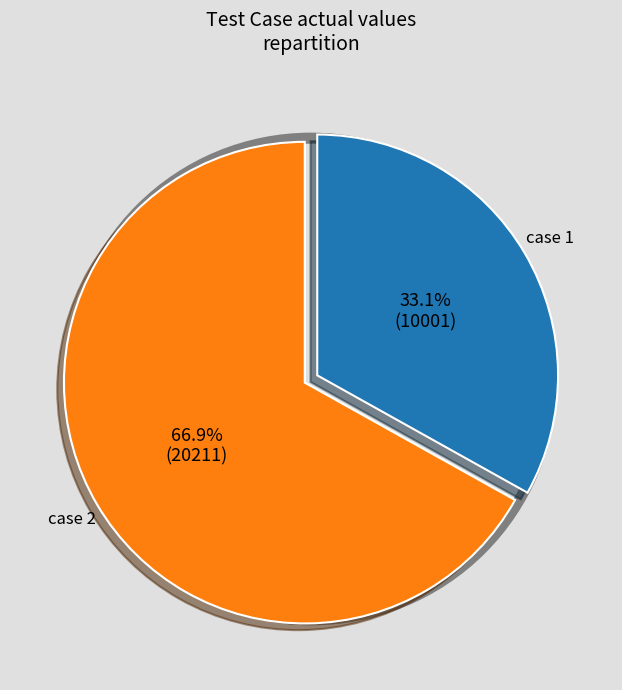

How many slices are in this pie chart?

2